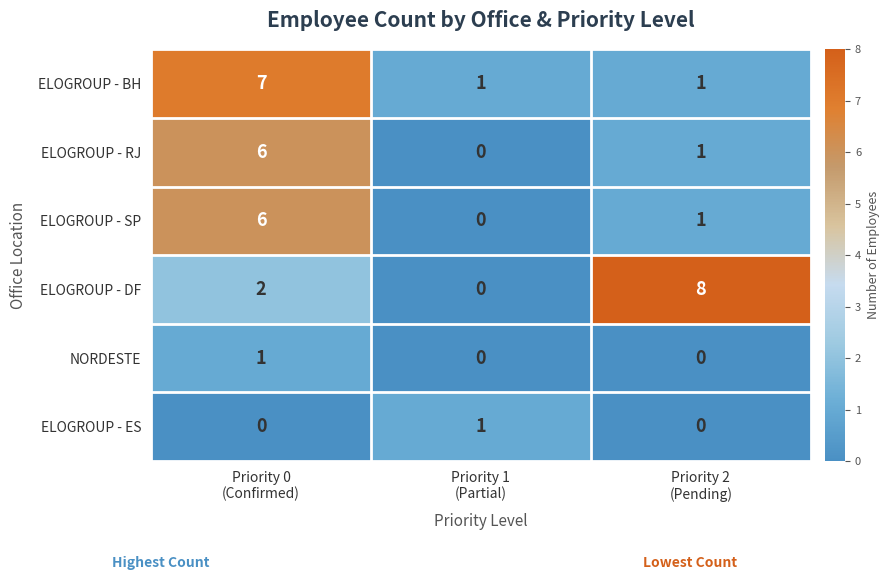

Which series has the widest spread of values?

ELOGROUP - DF